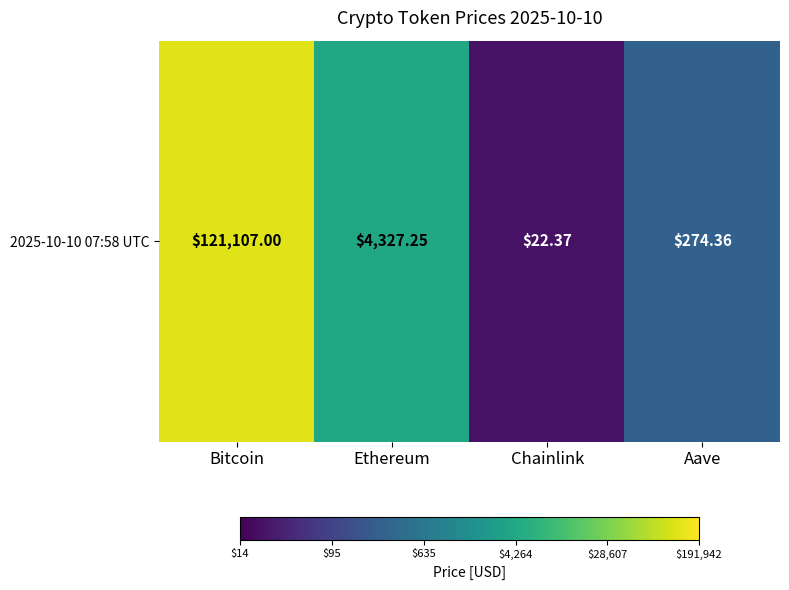

Between Aave and Chainlink, which is larger?

Aave